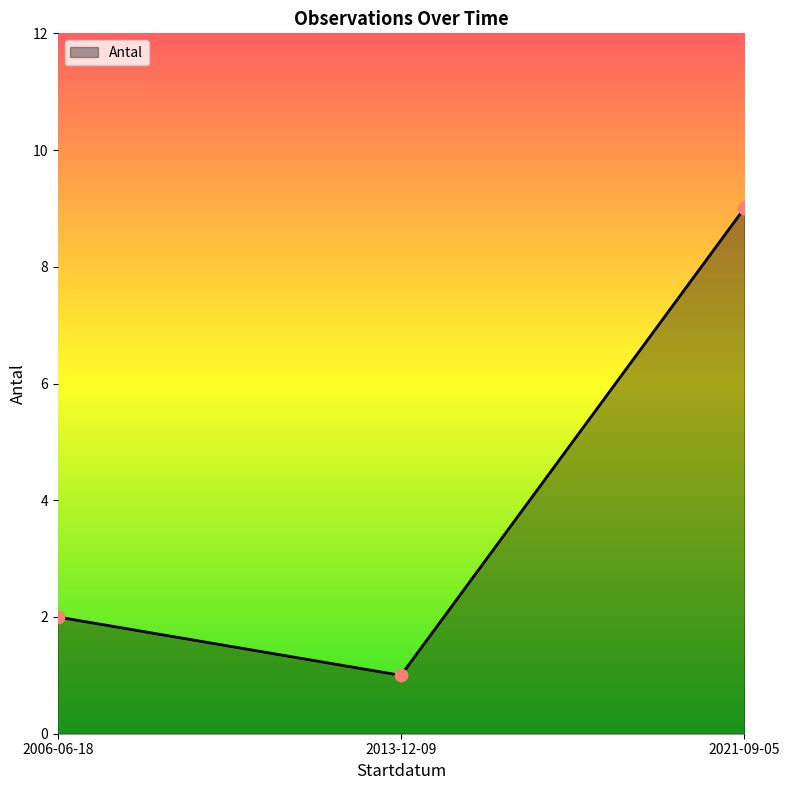

What is the ratio of the value at 2021-09-05 to the value at 2006-06-18?

4.5